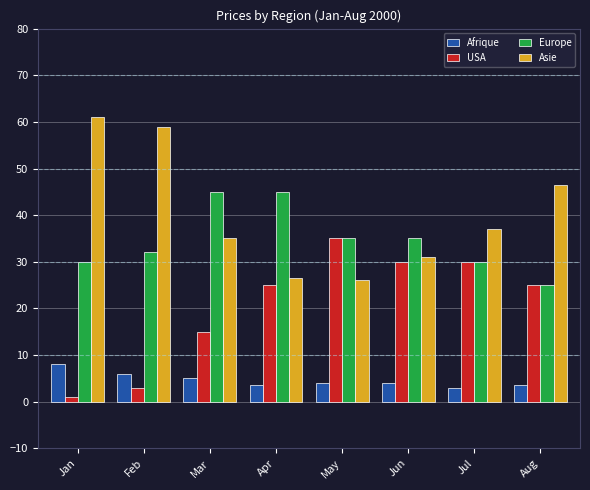

True or false: USA has a value of 26.7 at Mar.

False